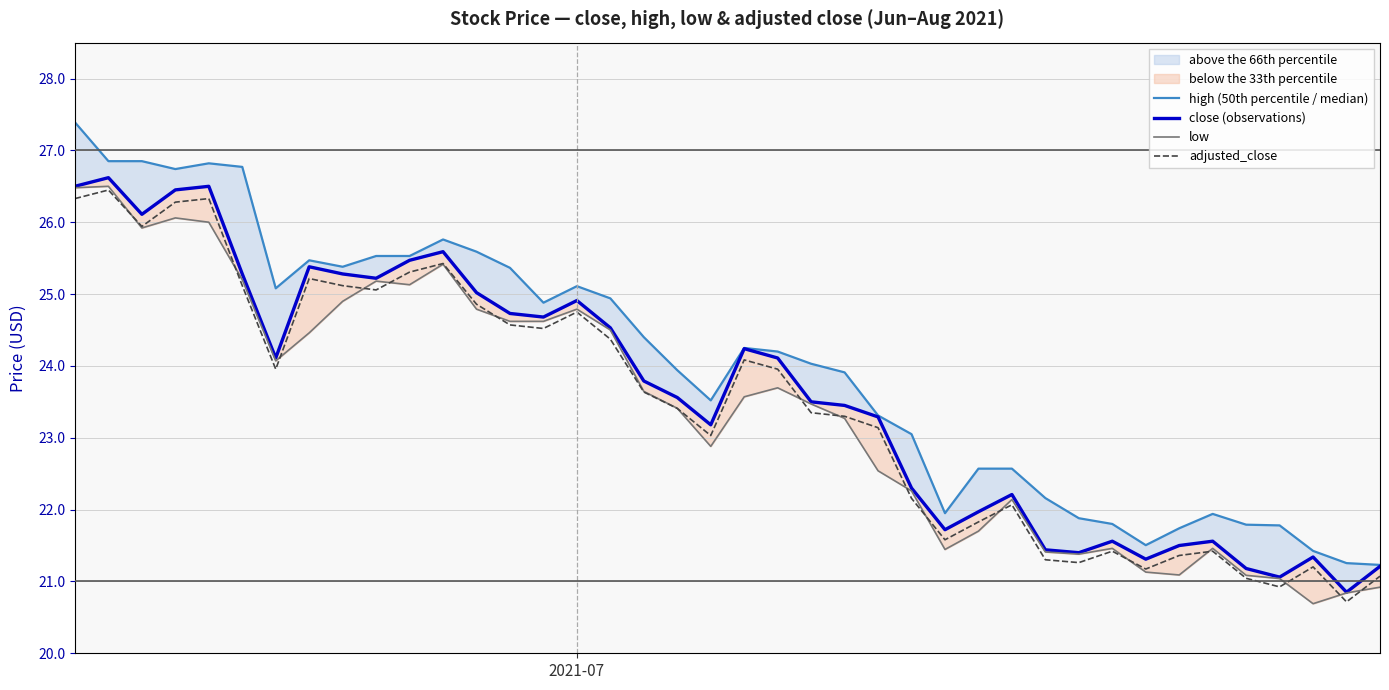

Where is the first local maximum for close (observations)?

1